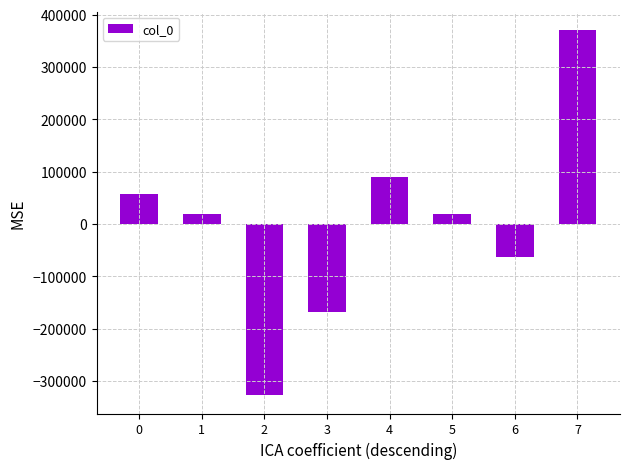

What is the value of the 5th bar from the left?

89737.6